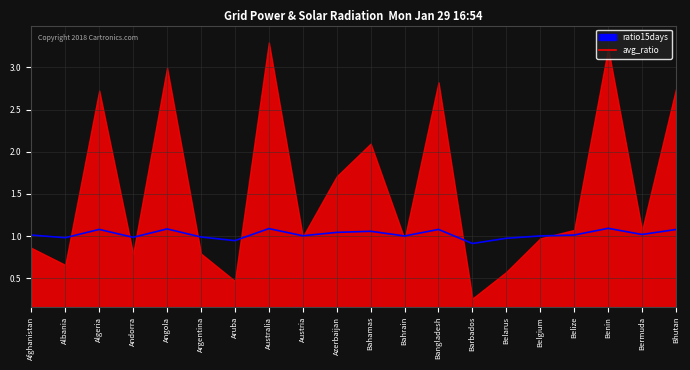

The avg_ratio series shows 1.0 at Albania. True or false?

True